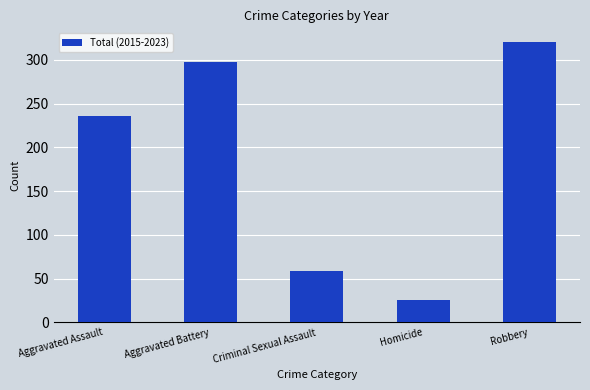

What is the difference between the maximum and second lowest values?

261